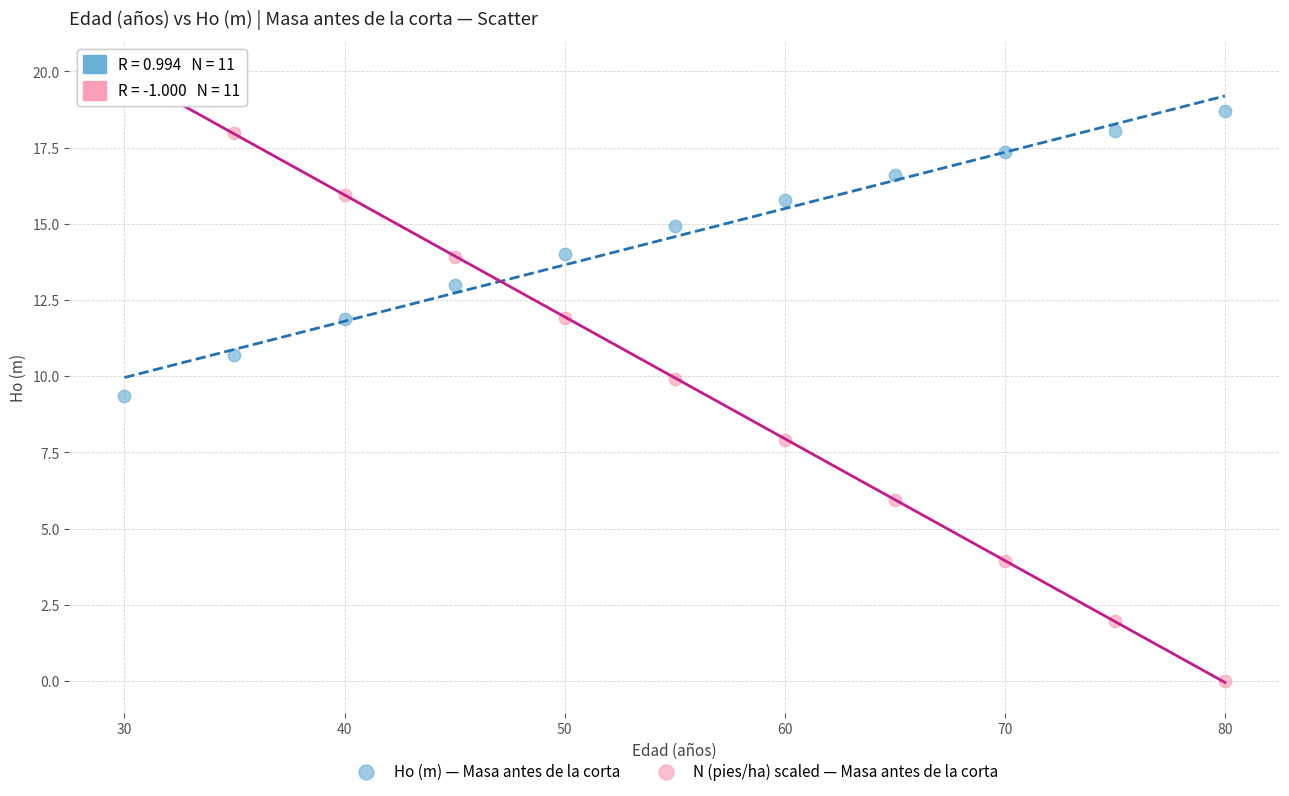

Which series reaches the maximum Y coordinate?

N (pies/ha) scaled — Masa antes de la corta